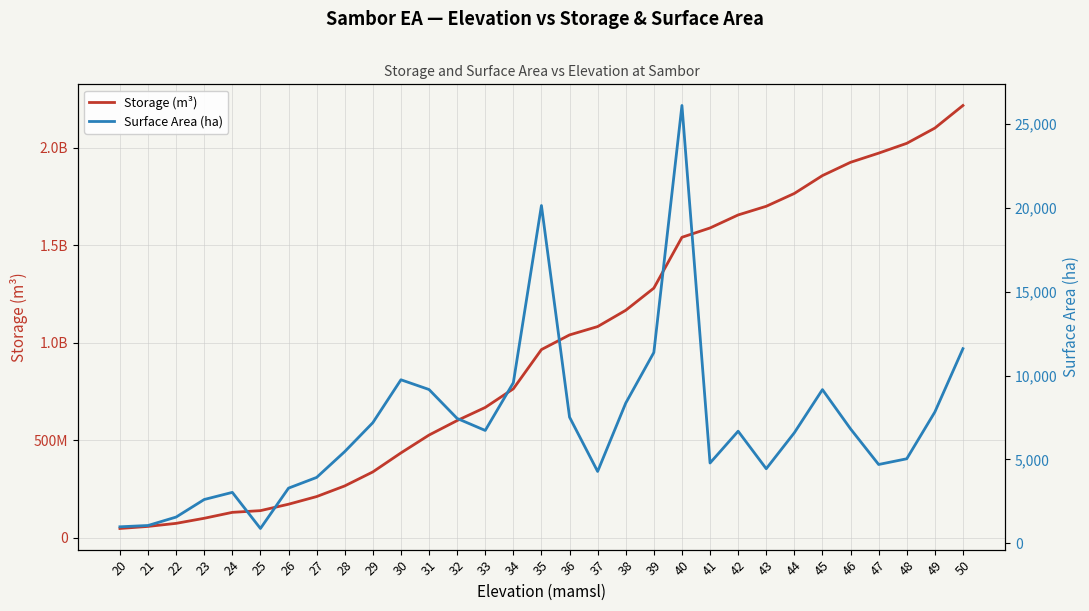

Where is Surface Area (ha) nearest to the value 13488?

50